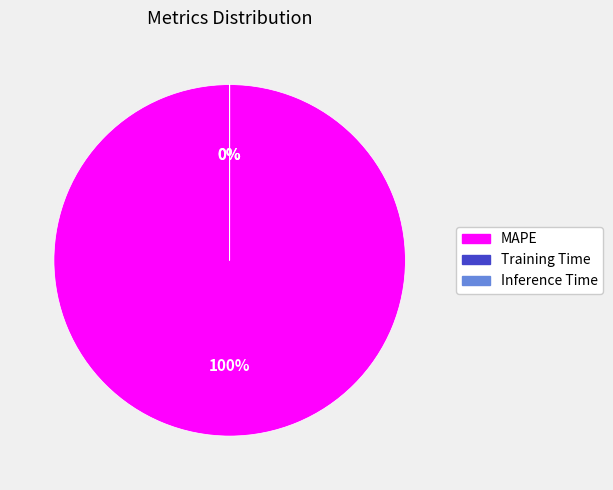

Count the number of slices in the pie.

3